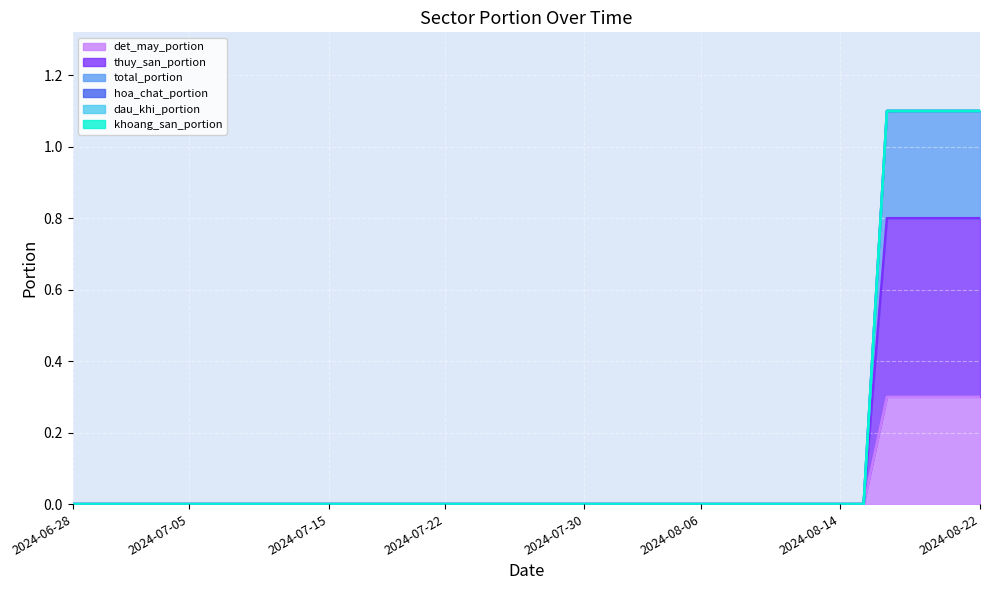

True or false: thuy_san_portion and det_may_portion intersect in this chart.

False